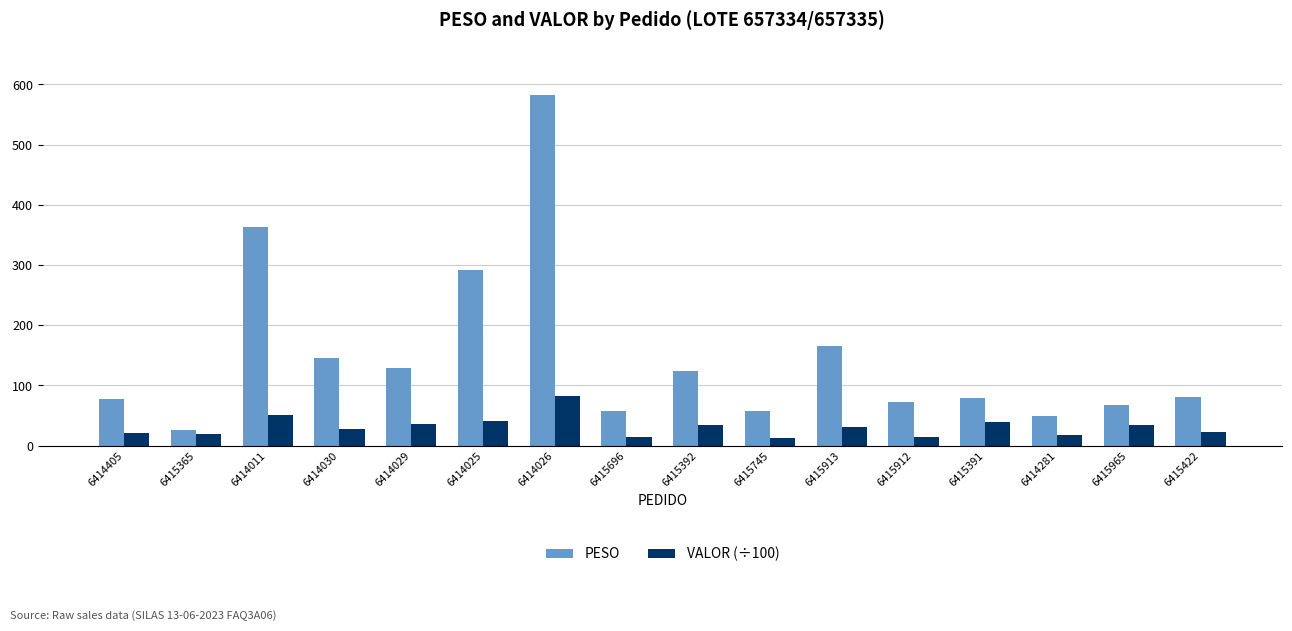

What is the sum of the PESO values at 6414025 and 6415392?

415.3